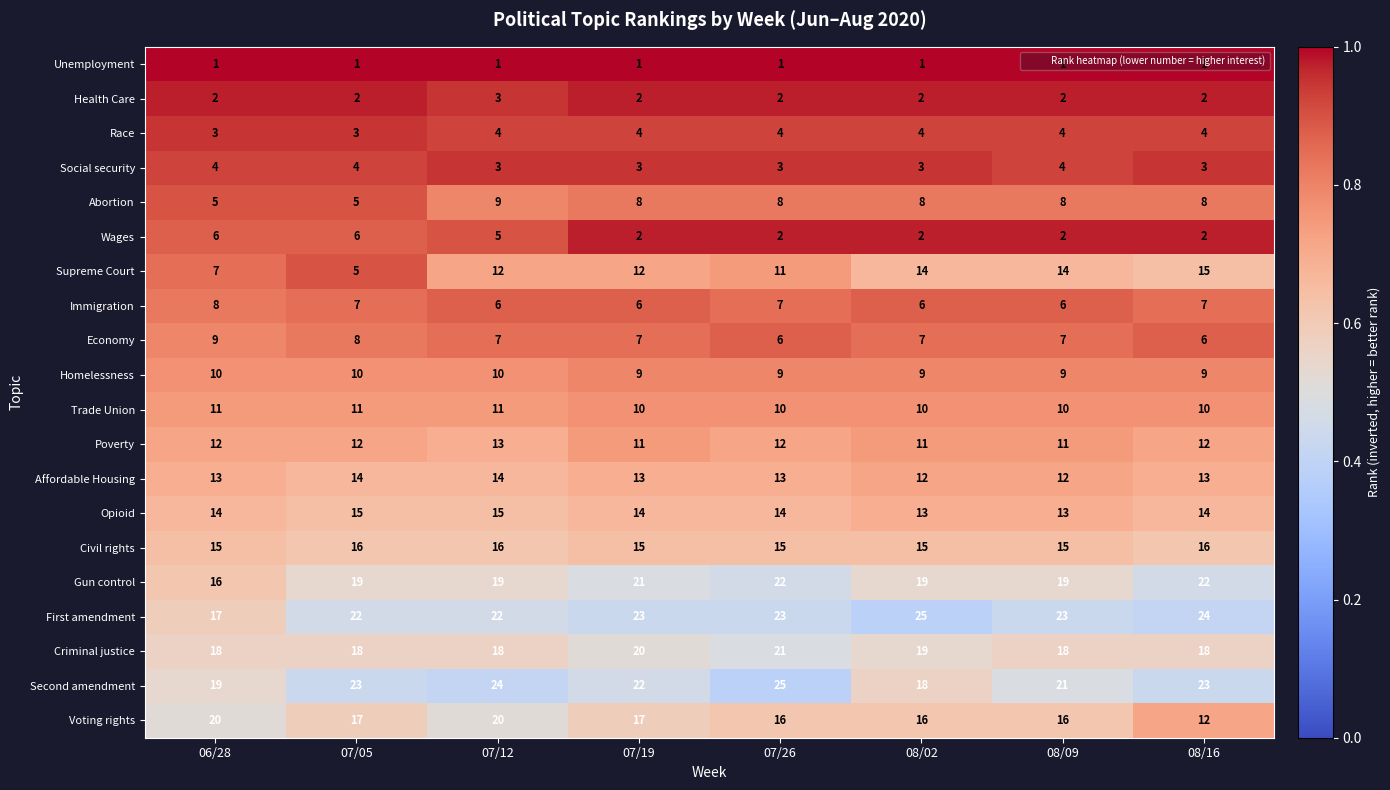

What is the total value across all series at 07/19?

220